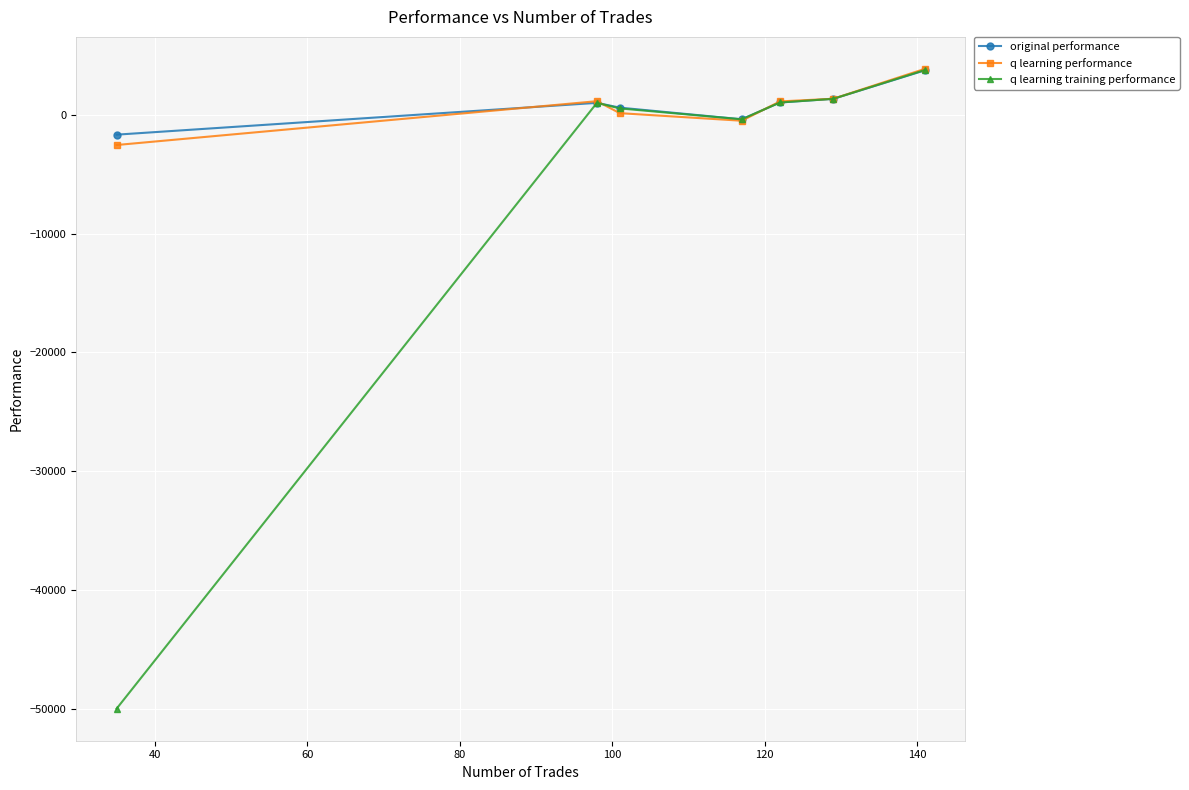

What is the greatest value displayed?

3880.8